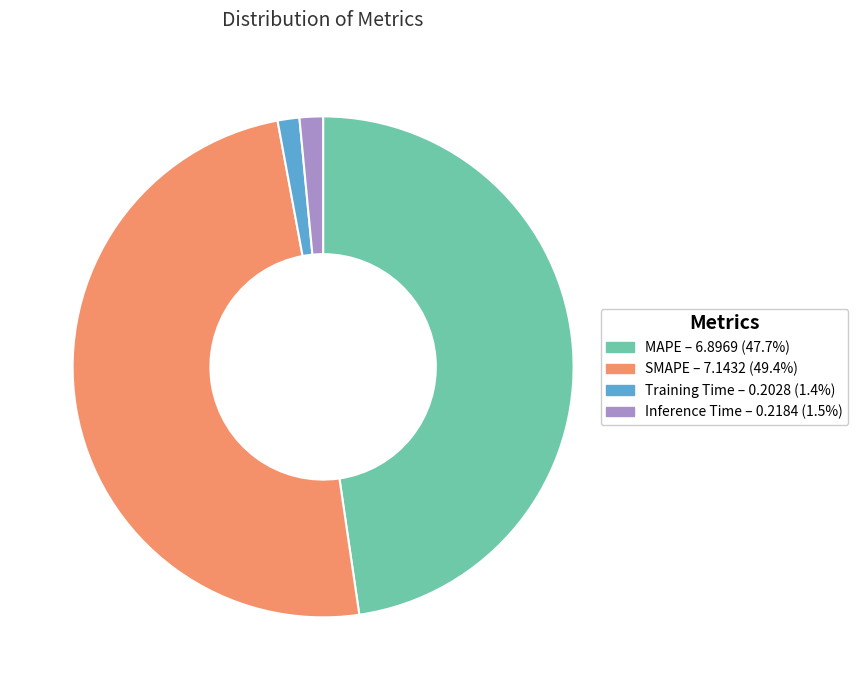

Is the sum of SMAPE and MAPE greater than half?

Yes